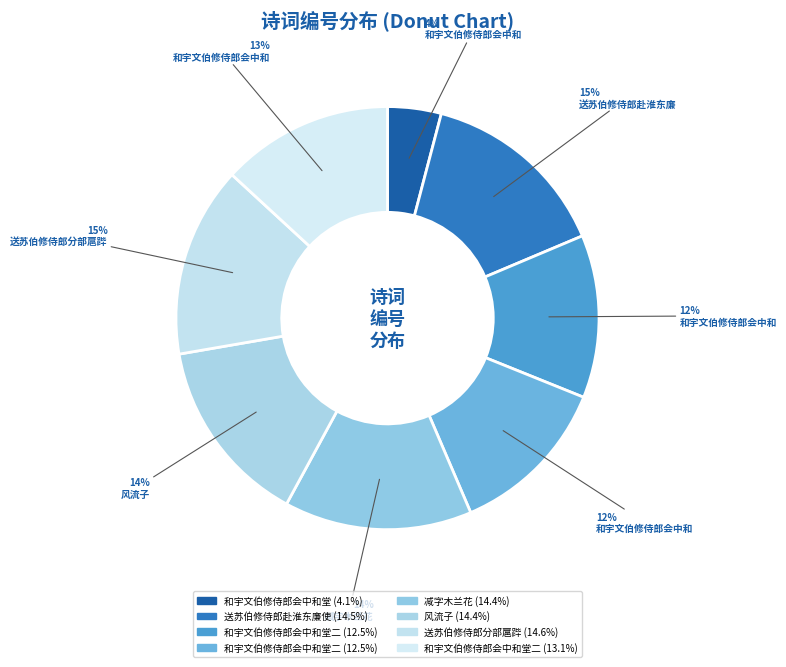

Count the number of slices in the pie.

8